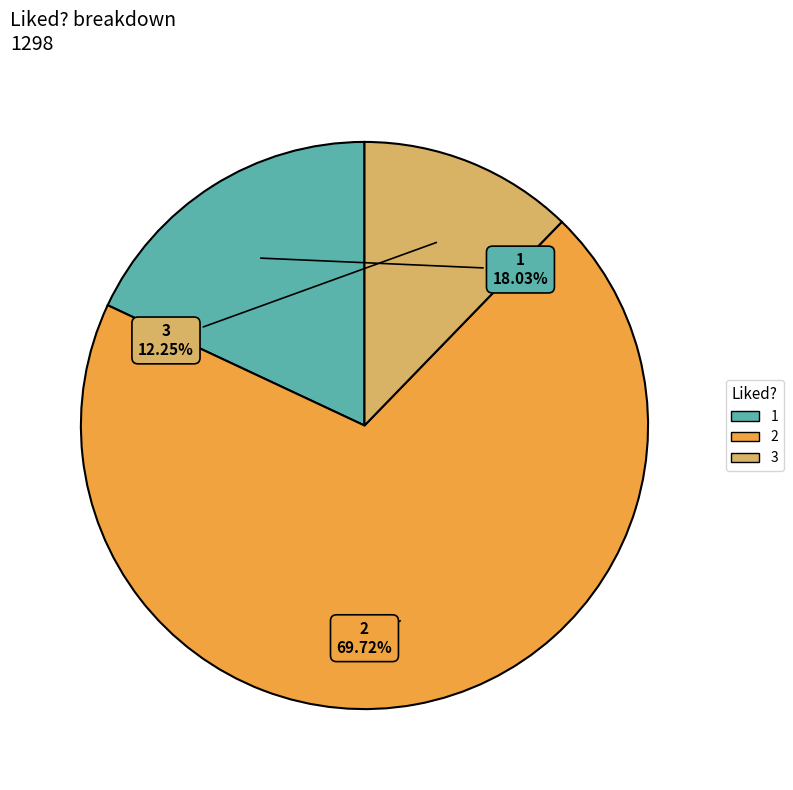

To the nearest percent, what is the combined percentage of 2 and 3?

82%